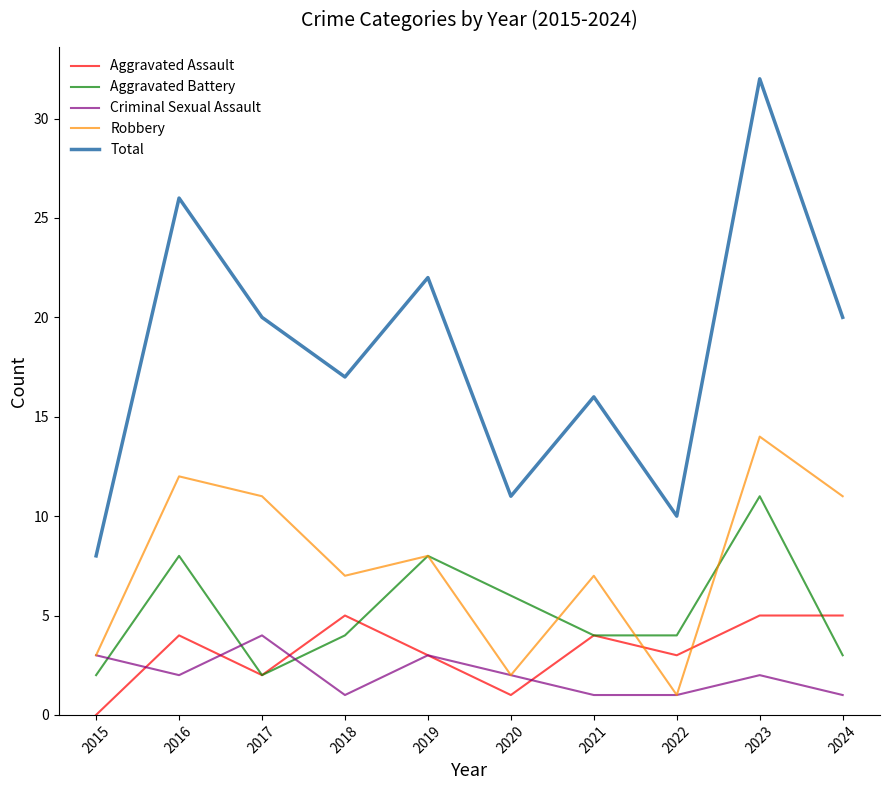

Which series has the largest total across all categories?

Total